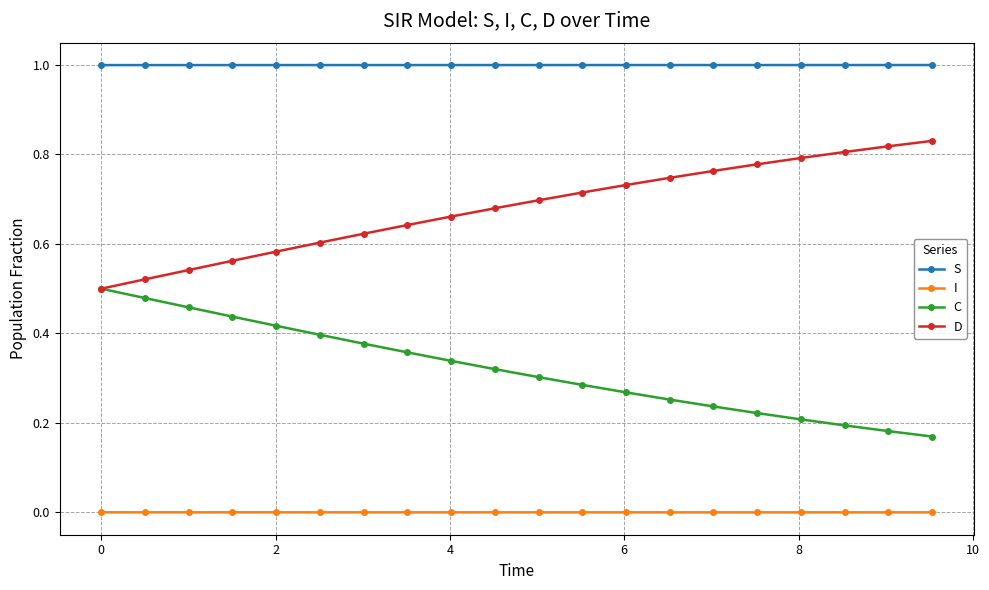

Which series has the largest total across all categories?

S